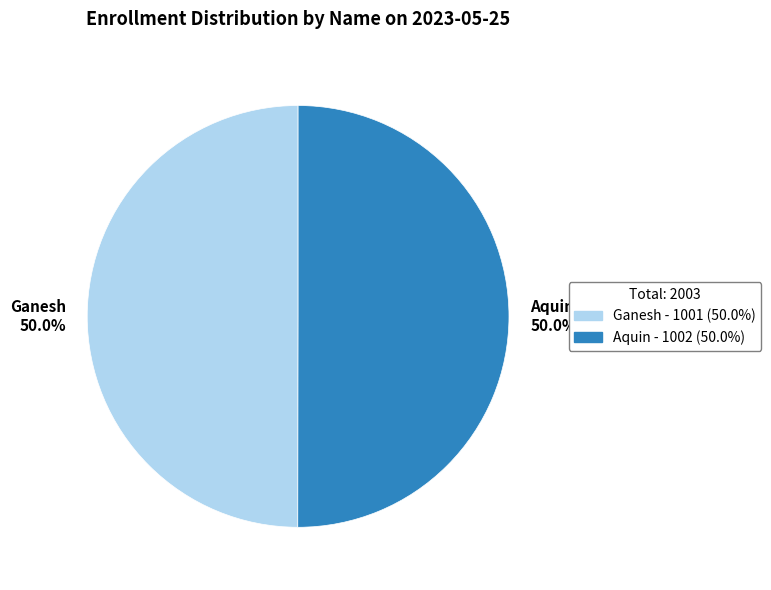

To the nearest percent, what percentage of the pie is Ganesh?

50%